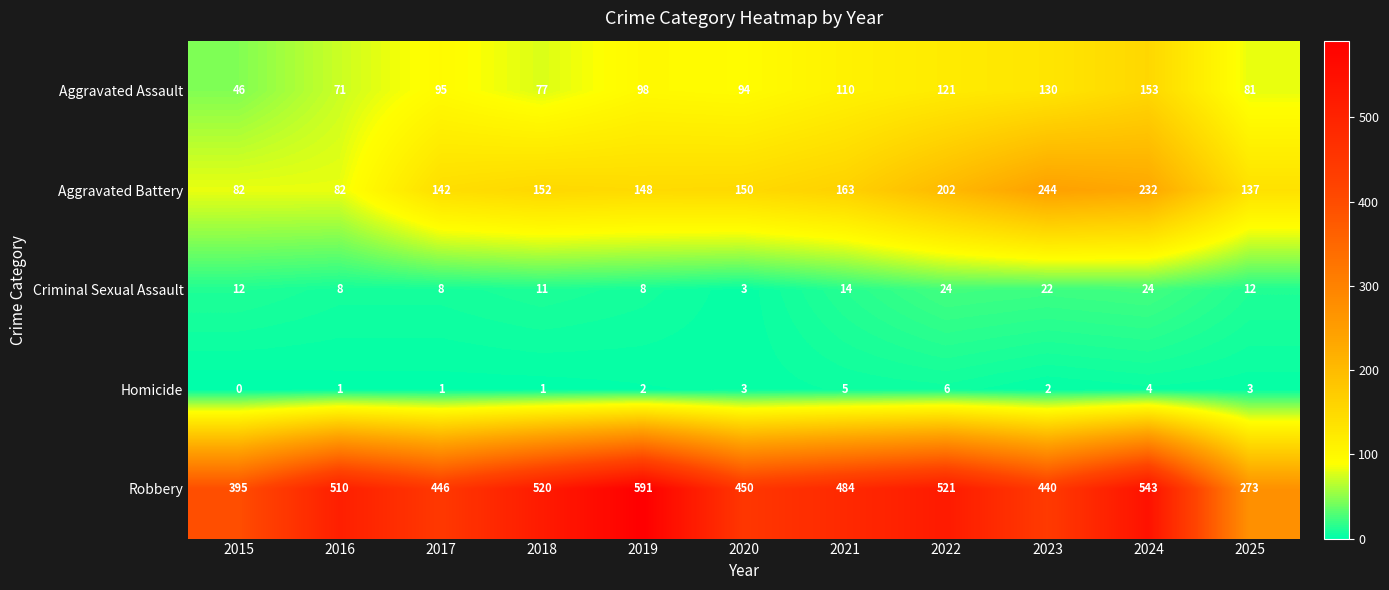

How many series are shown in this chart?

5